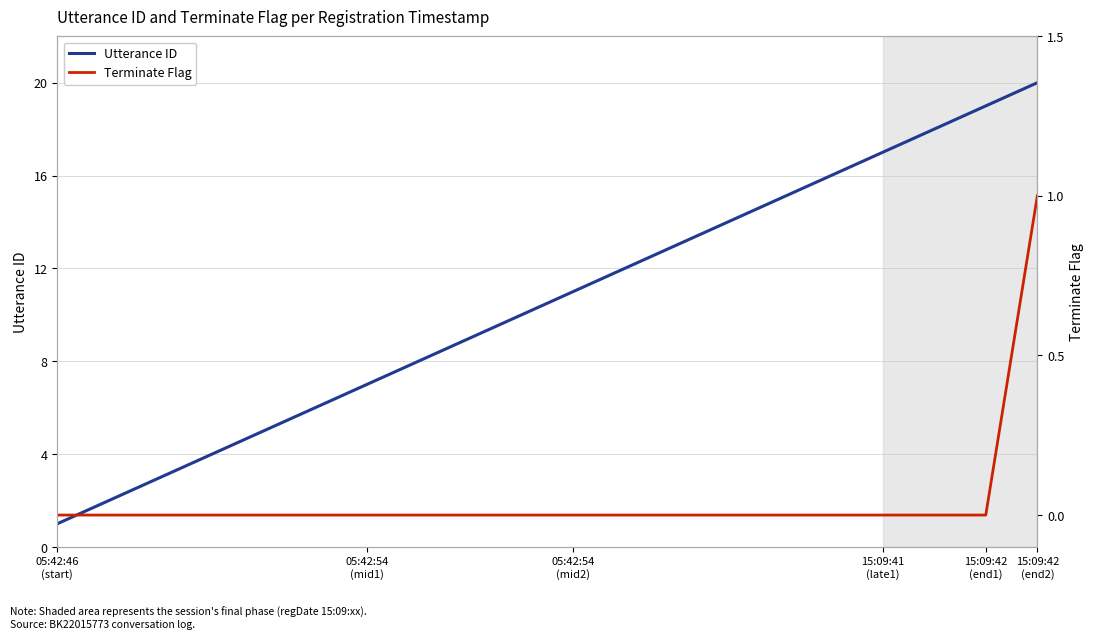

True or false: Terminate Flag has more than 1 interior local peaks.

False